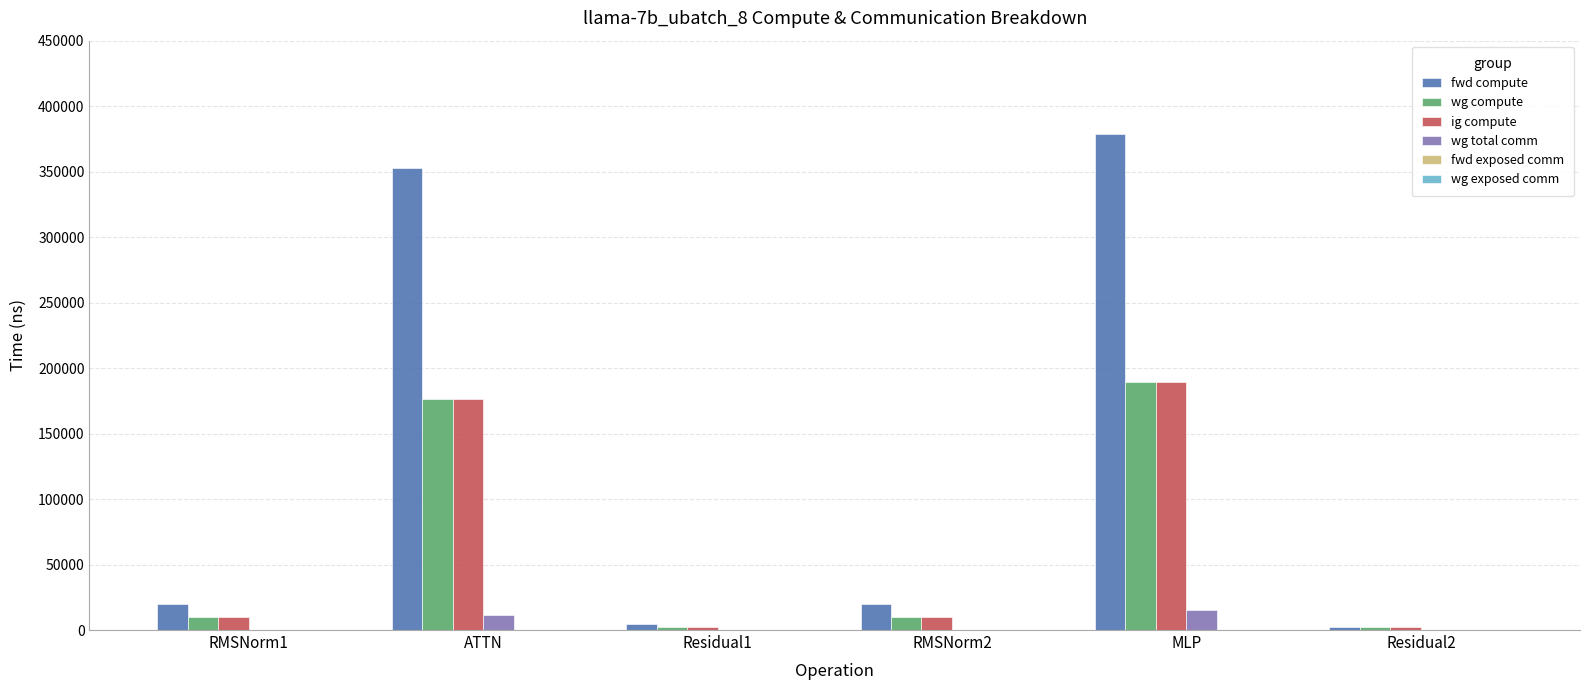

Which series has the largest range (max minus min)?

fwd compute